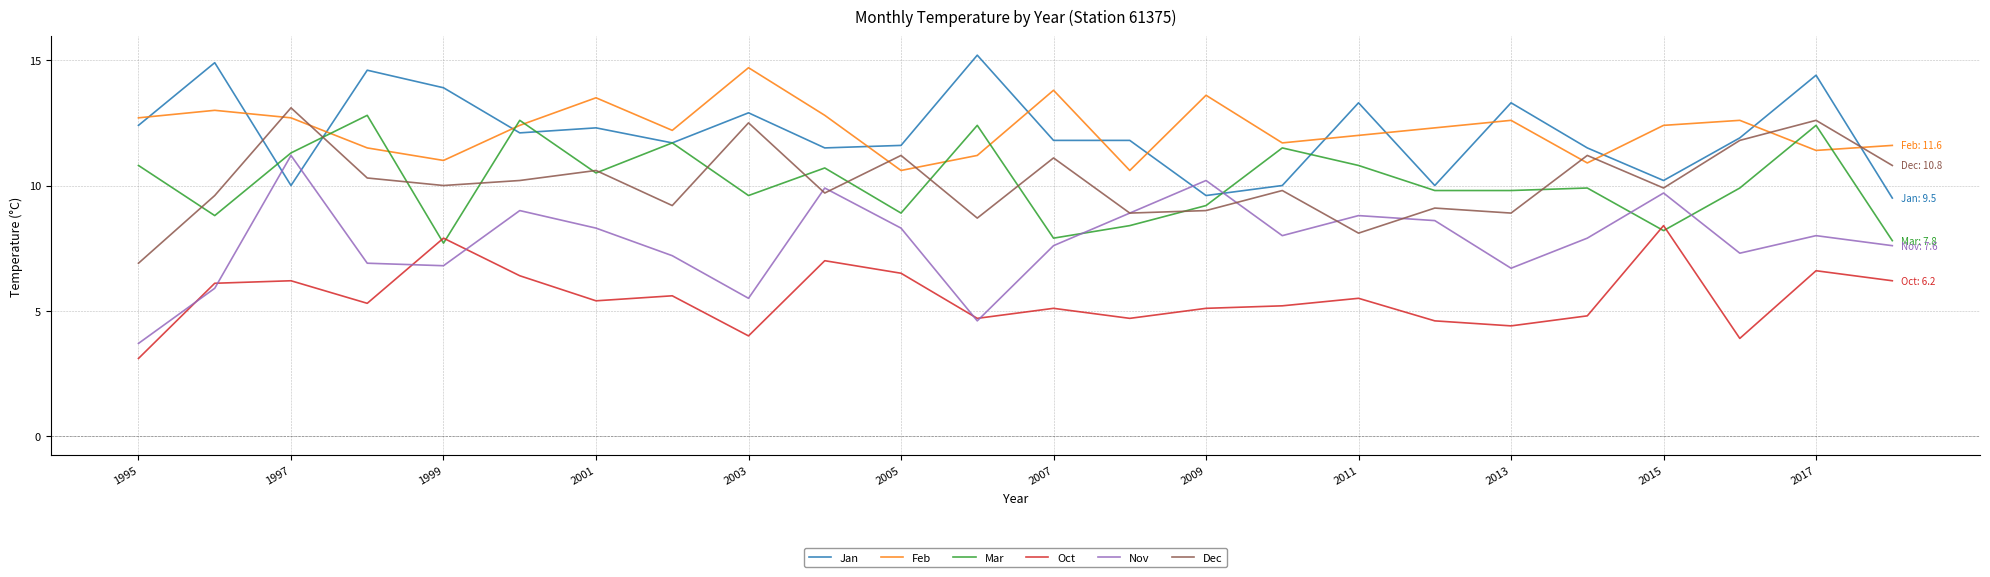

True or false: Nov and Jan cross at least once.

True